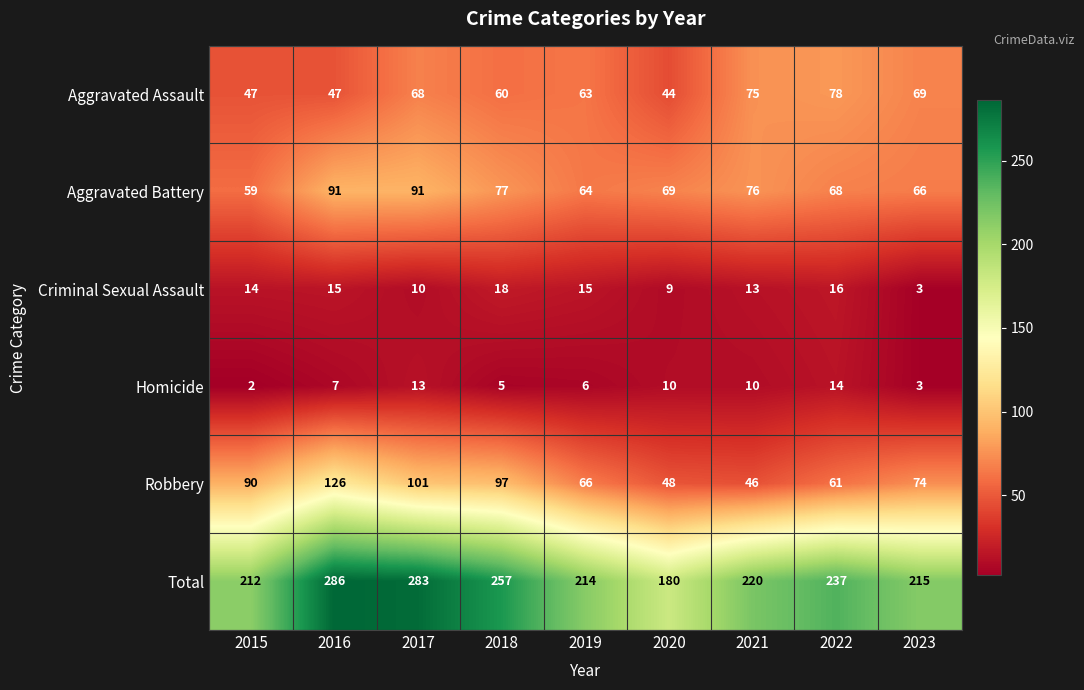

What is the difference between the maximum and second lowest values in the Aggravated Battery series?

27